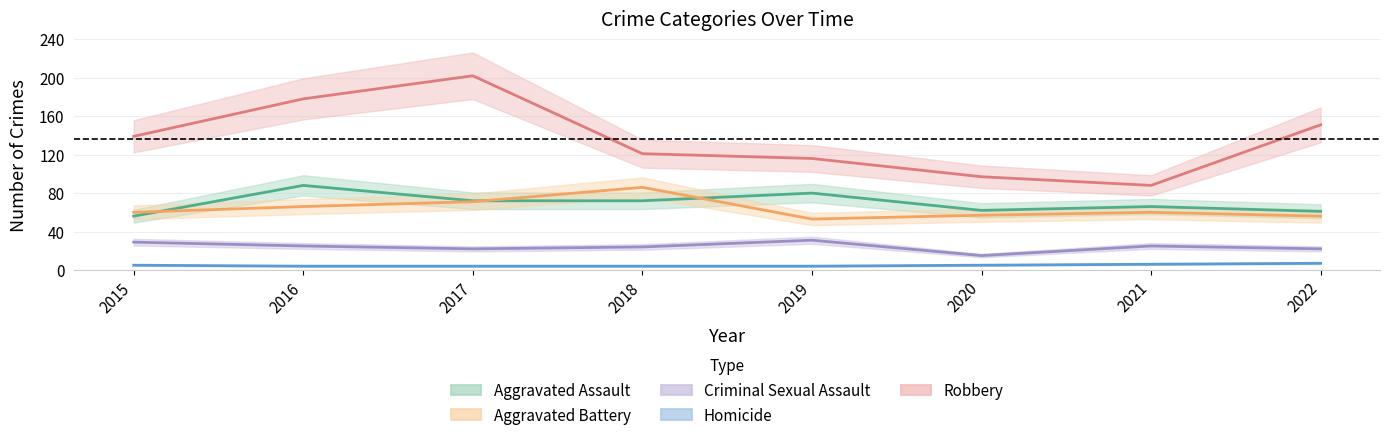

What is the value of the Aggravated Assault point at the 7th from the left?

66